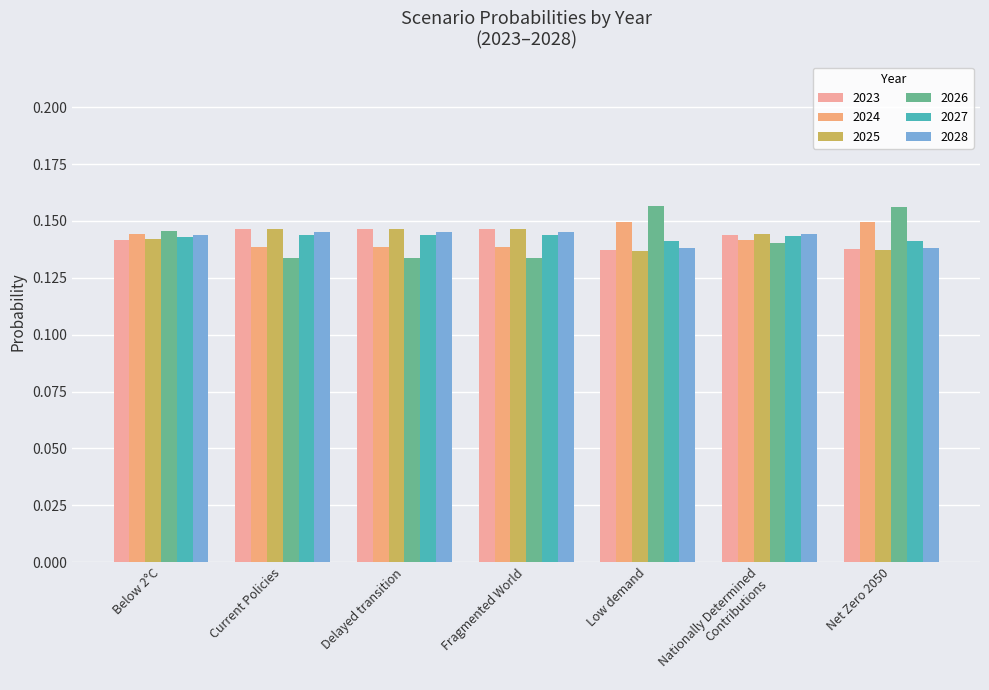

What are all the series names shown in the legend?

2023, 2024, 2025, 2026, 2027, 2028